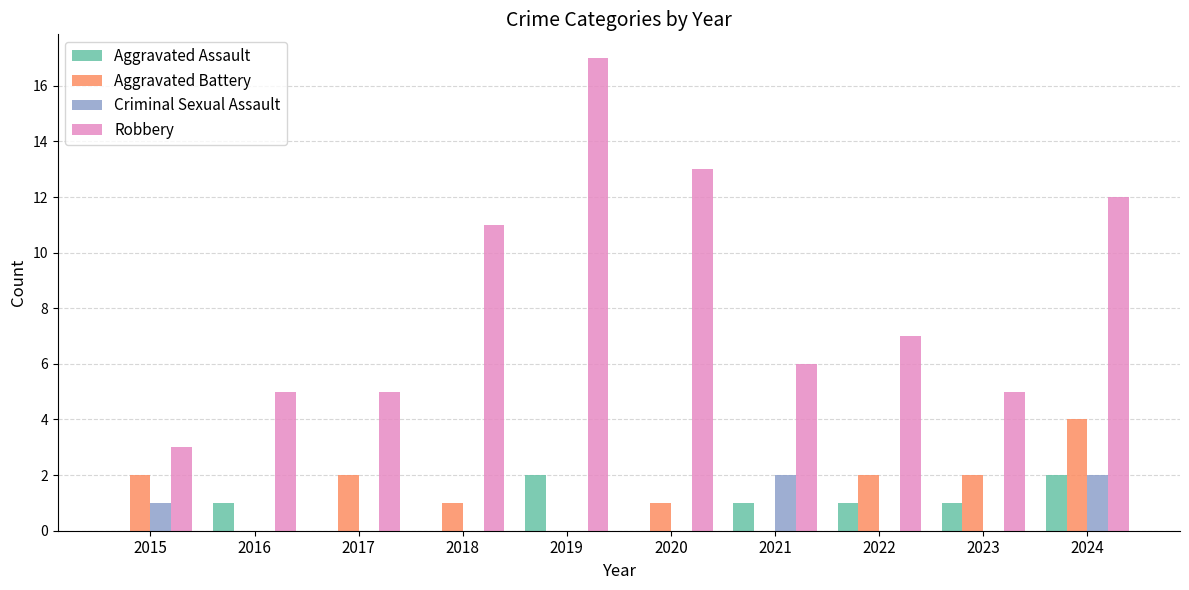

Is it true that Robbery equals 1 at 2015?

False